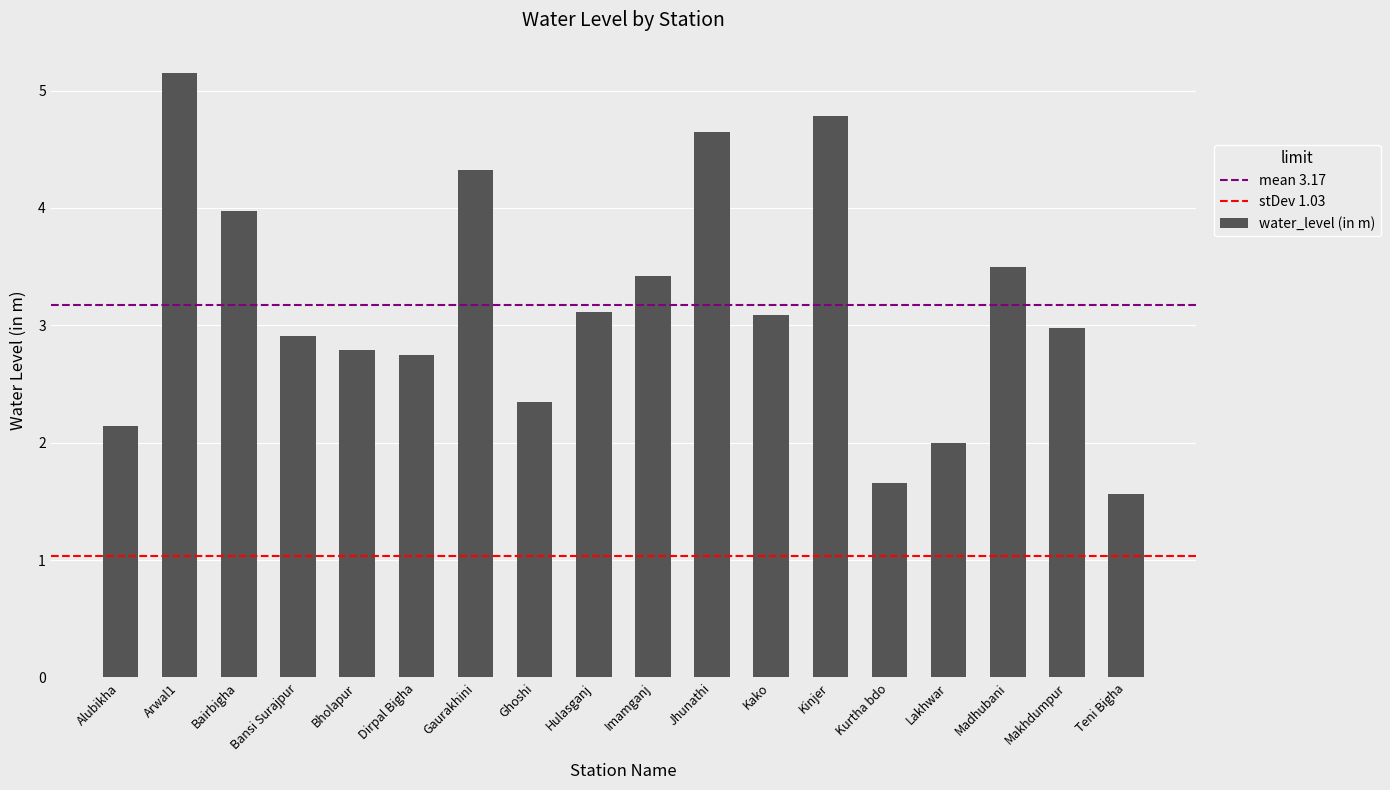

Reading left to right, transcribe all the data shown in this chart.

2.1	5.2	4.0	2.9	2.8	2.8	4.3	2.4	3.1	3.4	4.7	3.1	4.8	1.7	2.0	3.5	3.0	1.6